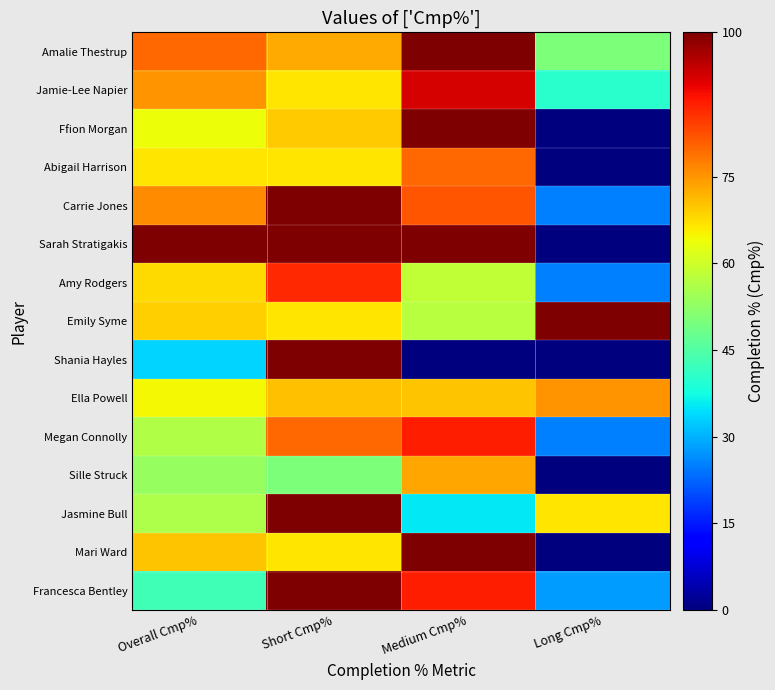

What is the maximum value shown in the chart?

100.0